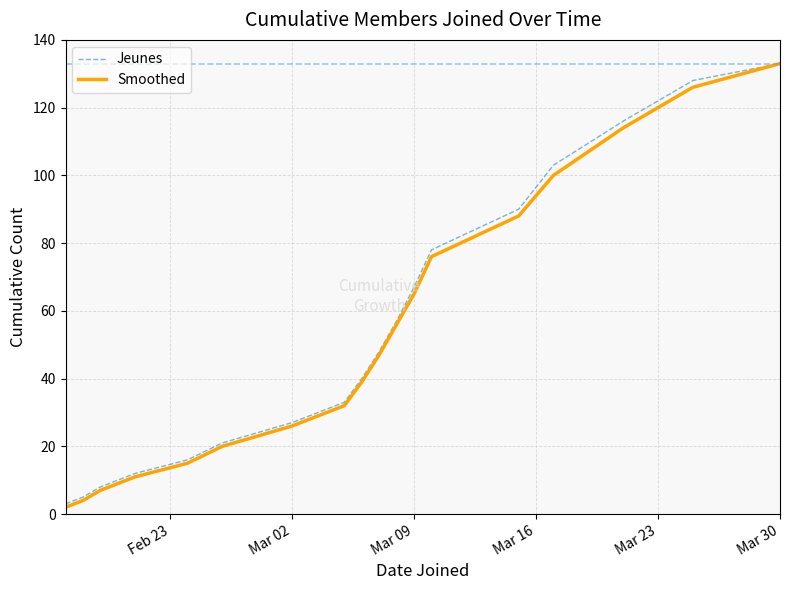

What is the greatest value displayed?

133